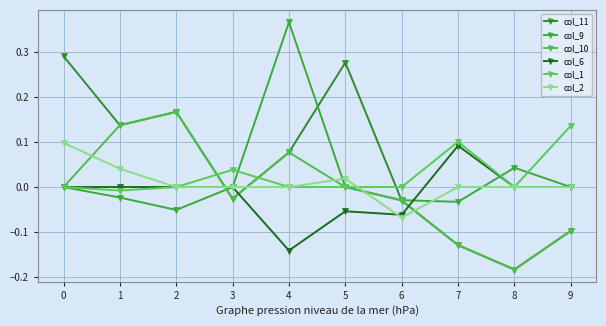

At which category does the chart reach its peak across all series?

4